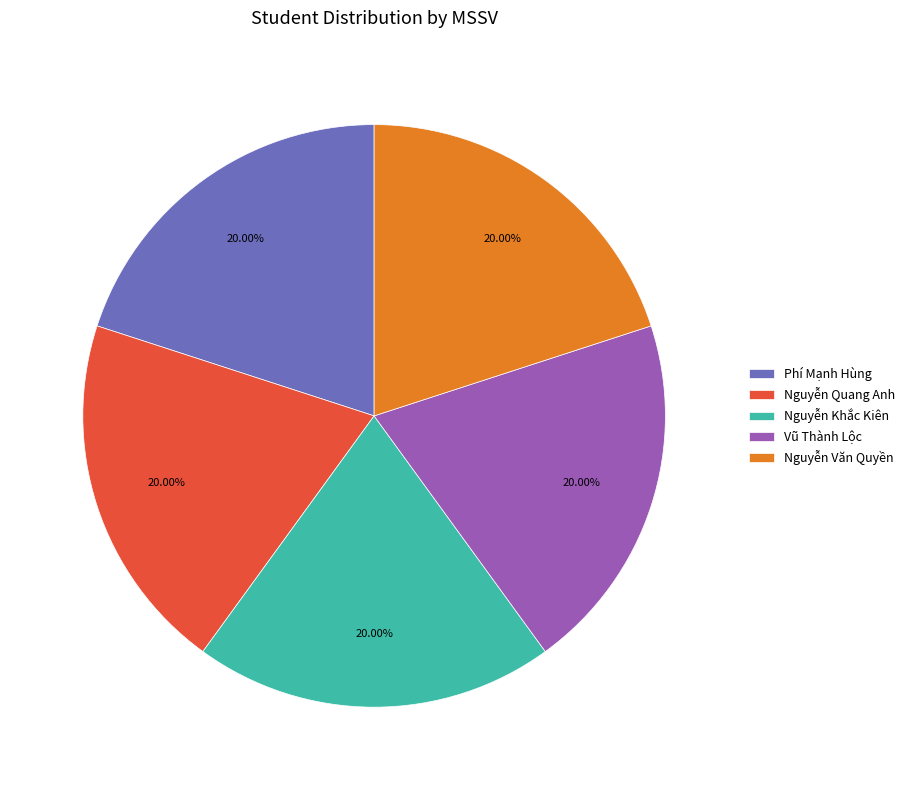

How much of the chart is everything except Nguyễn Văn Quyền?

80.0%